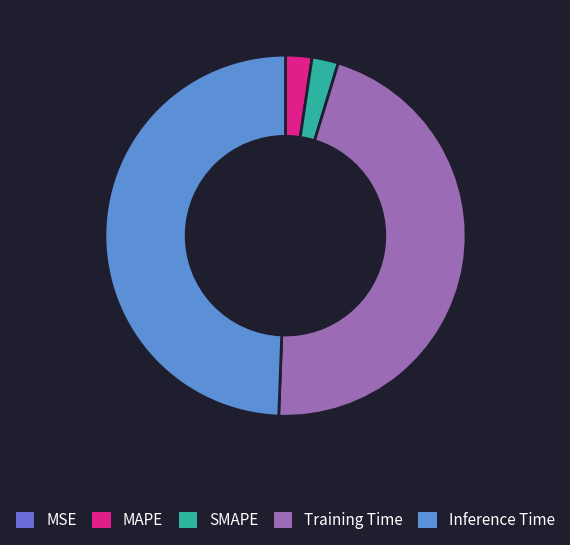

To the nearest percent, what is the average slice percentage?

20%